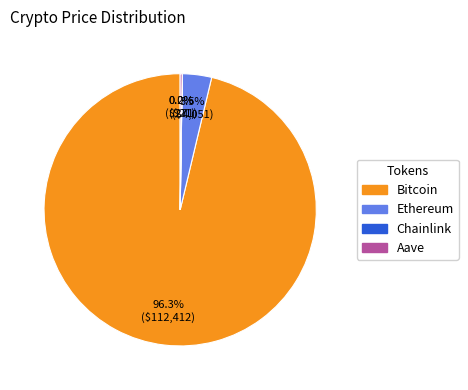

What percentage is NOT represented by Ethereum?

96.5%